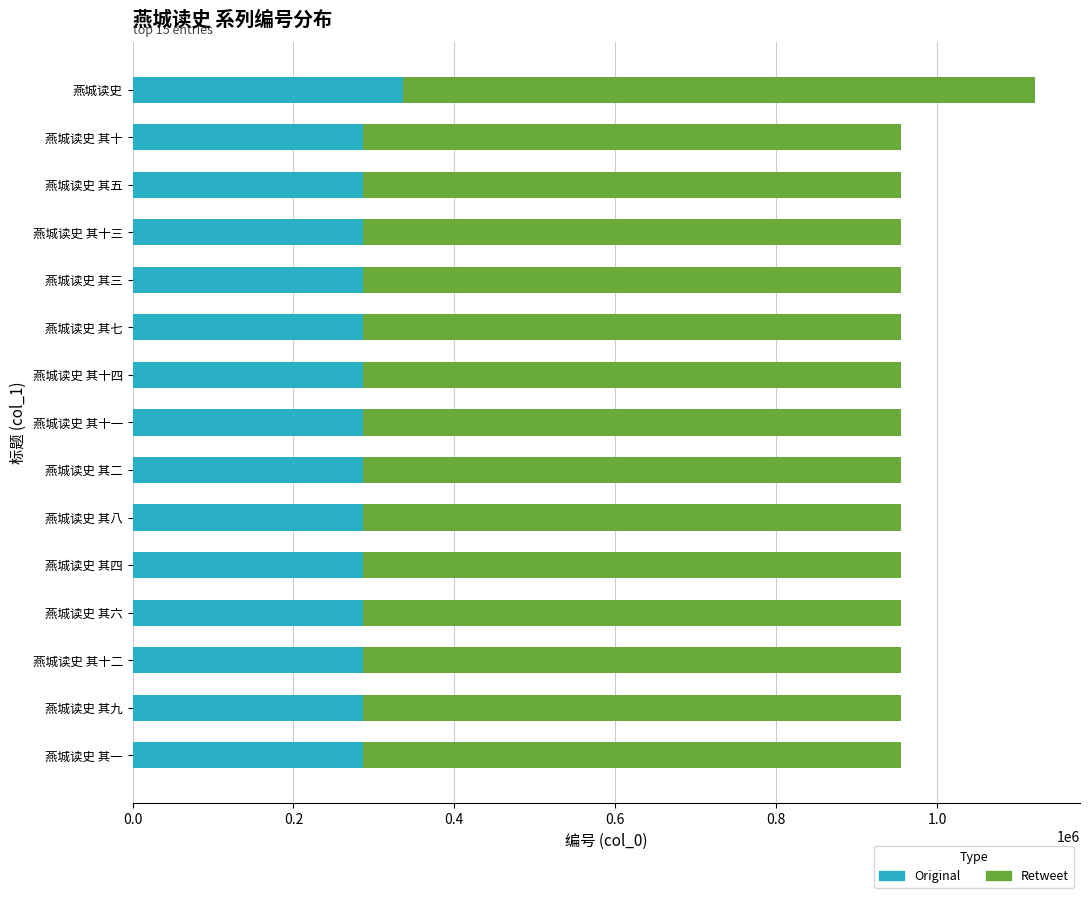

What is the sum of all Original values?

4347545